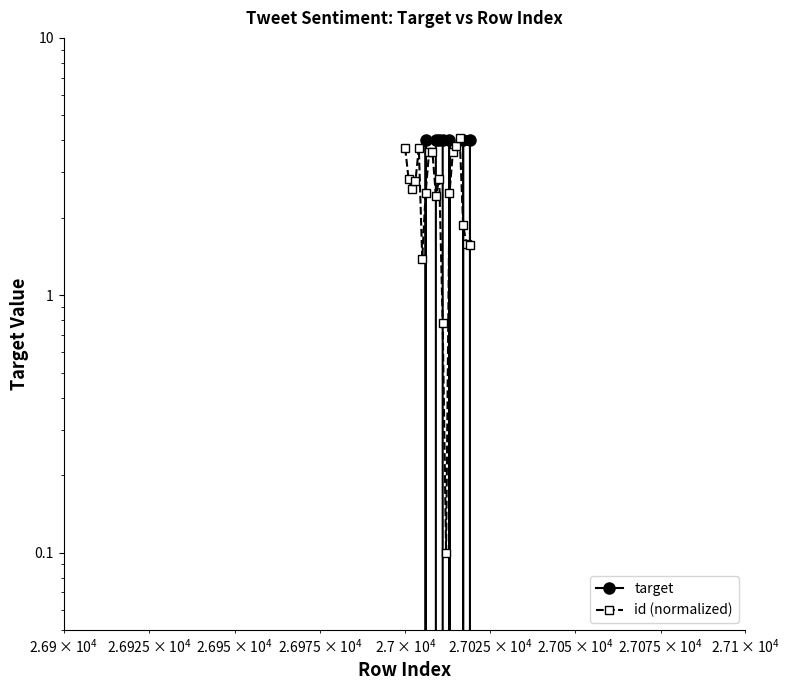

Does the chart have visible grid lines?

No